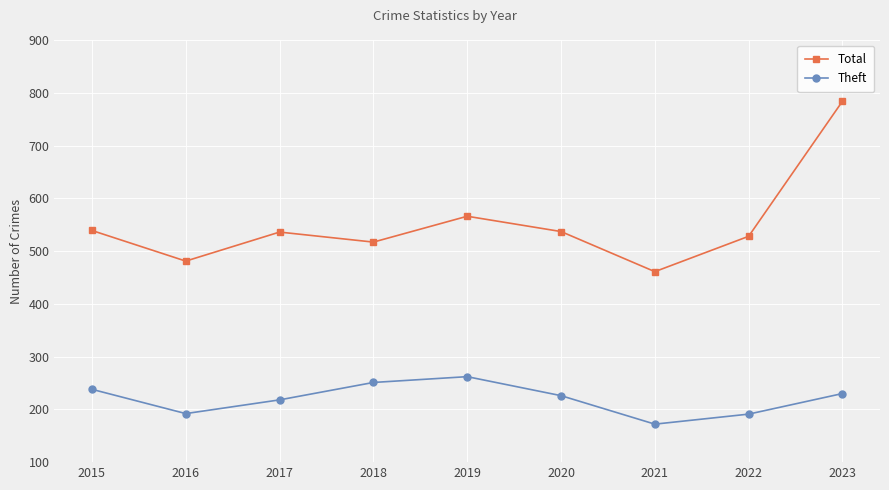

Rank the series by their average value, from lowest to highest.

Theft, Total